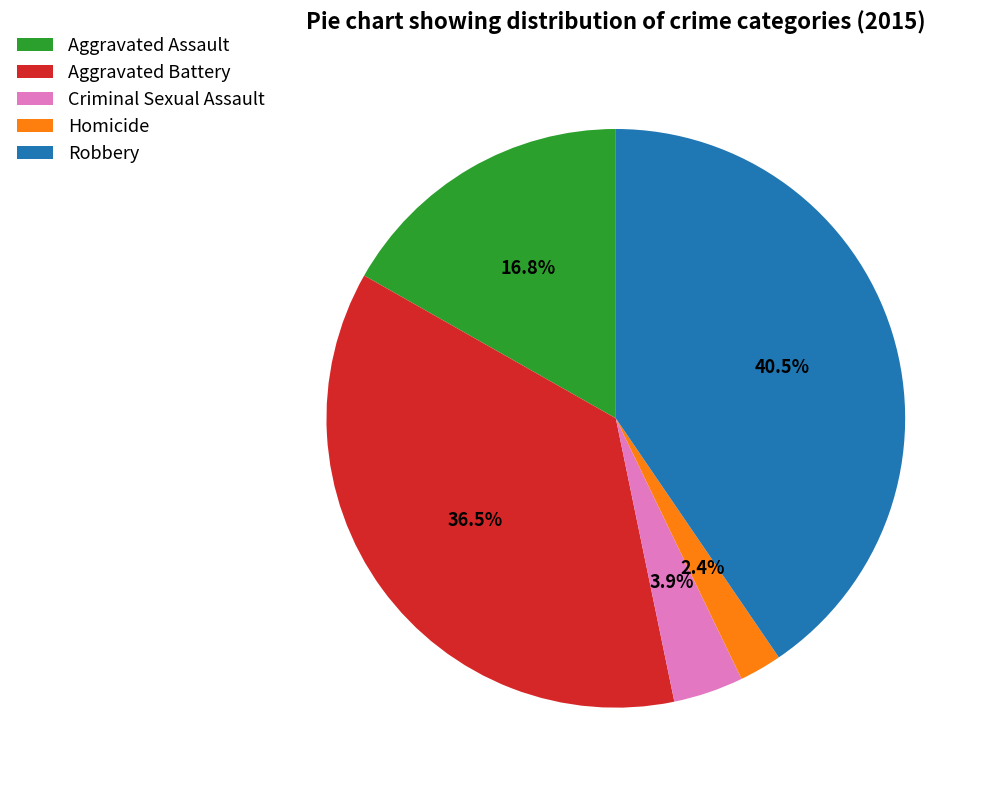

True or false: Criminal Sexual Assault accounts for 4% of the total.

True